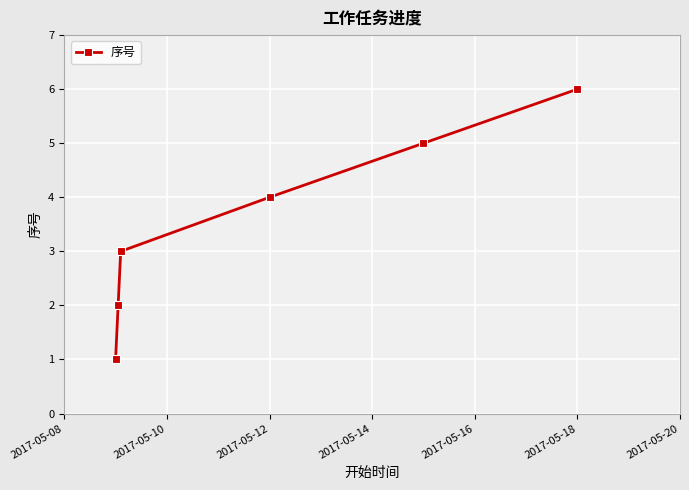

Is this an area chart (filled region under the line)?

No